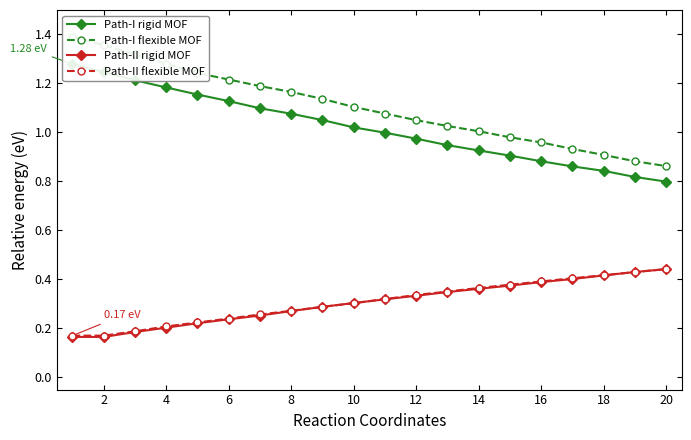

What is the highest value of the Path-II flexible MOF series?

0.4